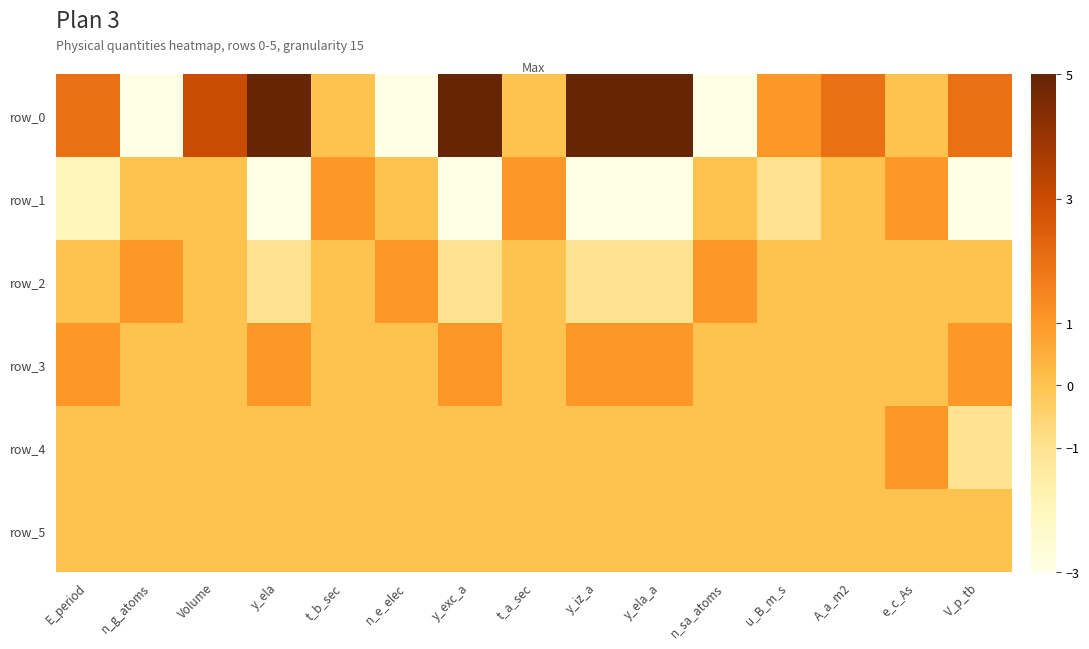

Is it true that row_2 equals 0 at y_ela_a?

False